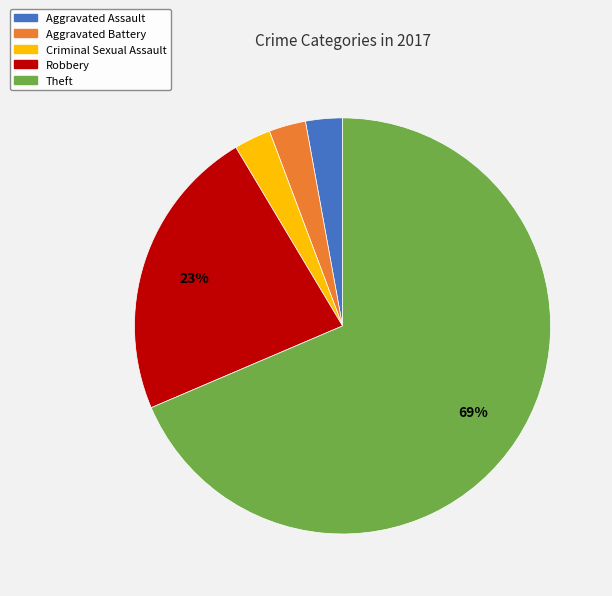

To the nearest percent, what is the combined percentage of Aggravated Assault and Criminal Sexual Assault?

6%